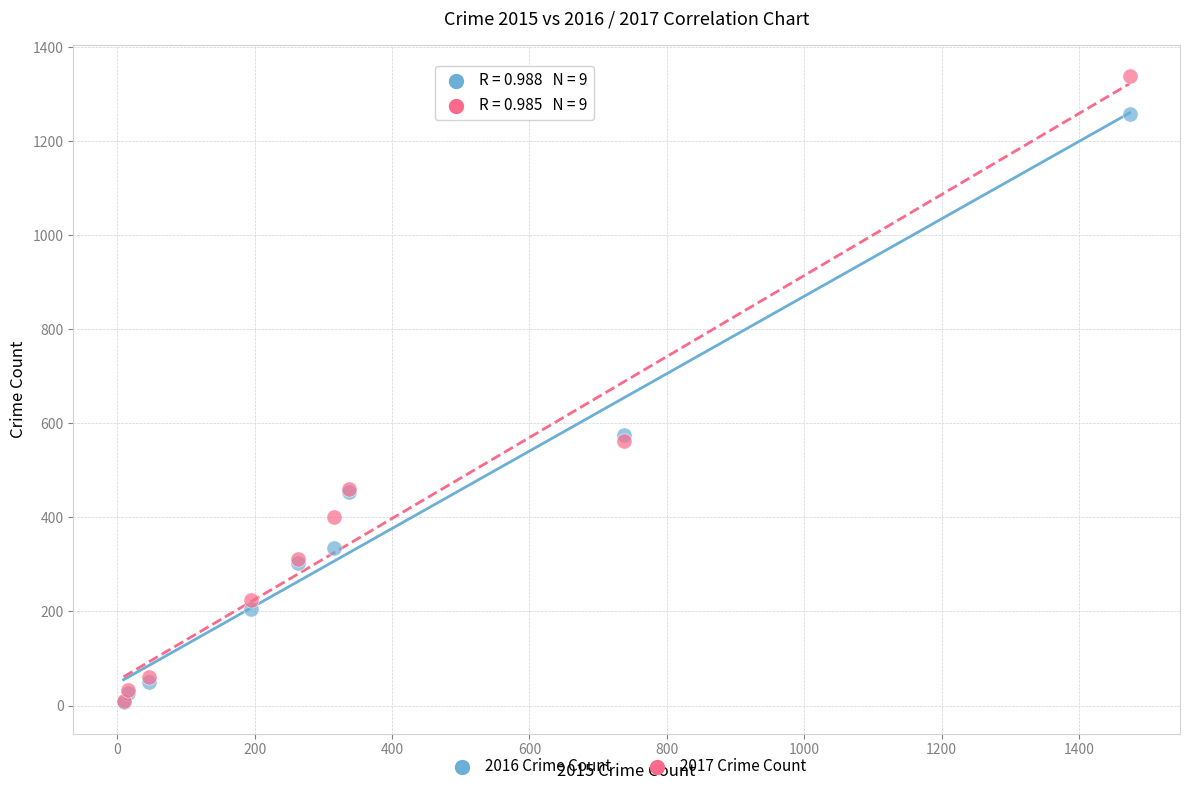

Which series reaches the maximum Y coordinate?

2017 Crime Count